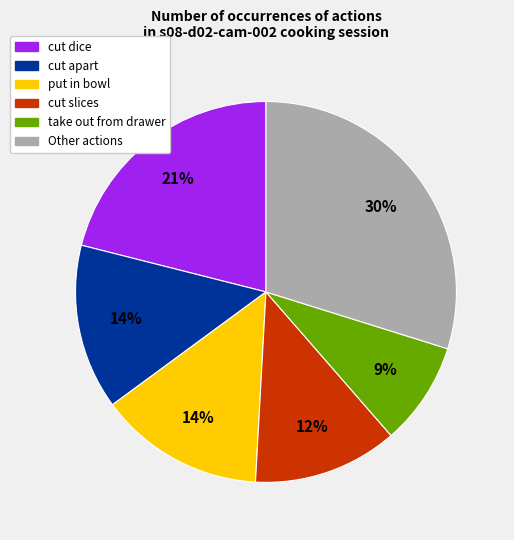

Is there any slice that represents more than half of the pie?

No